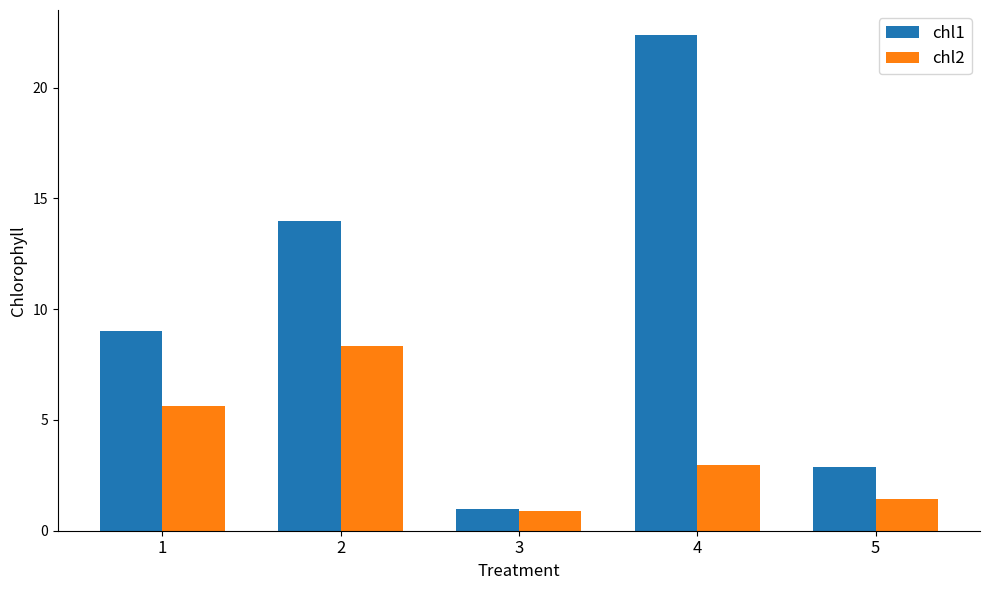

What is the spread (max minus min) of values at 5?

1.4